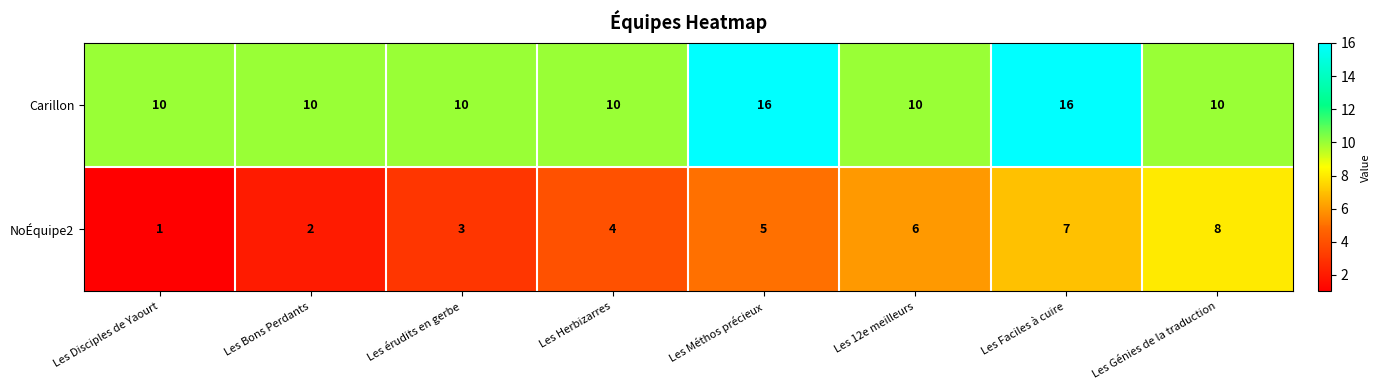

Which series has the largest range (max minus min)?

NoÉquipe2